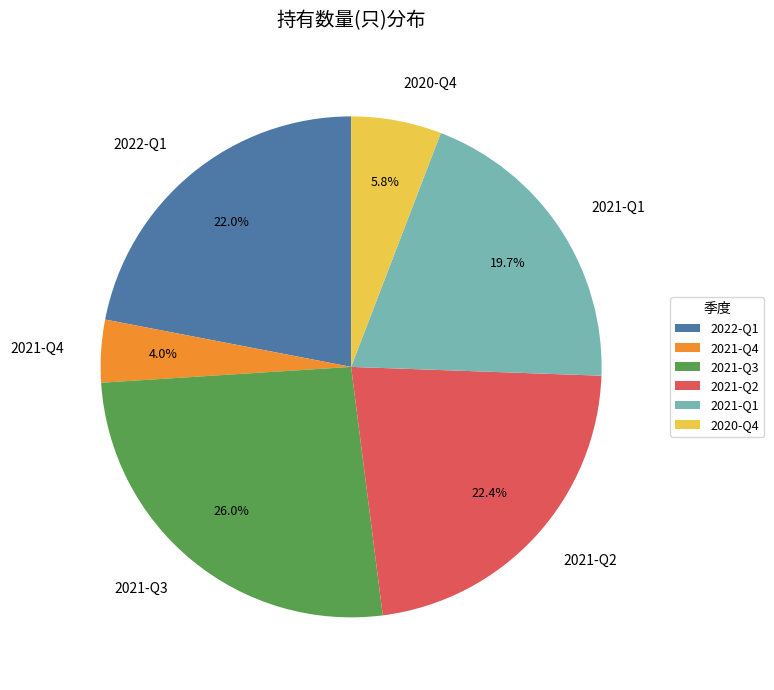

How many segments does this pie chart have?

6